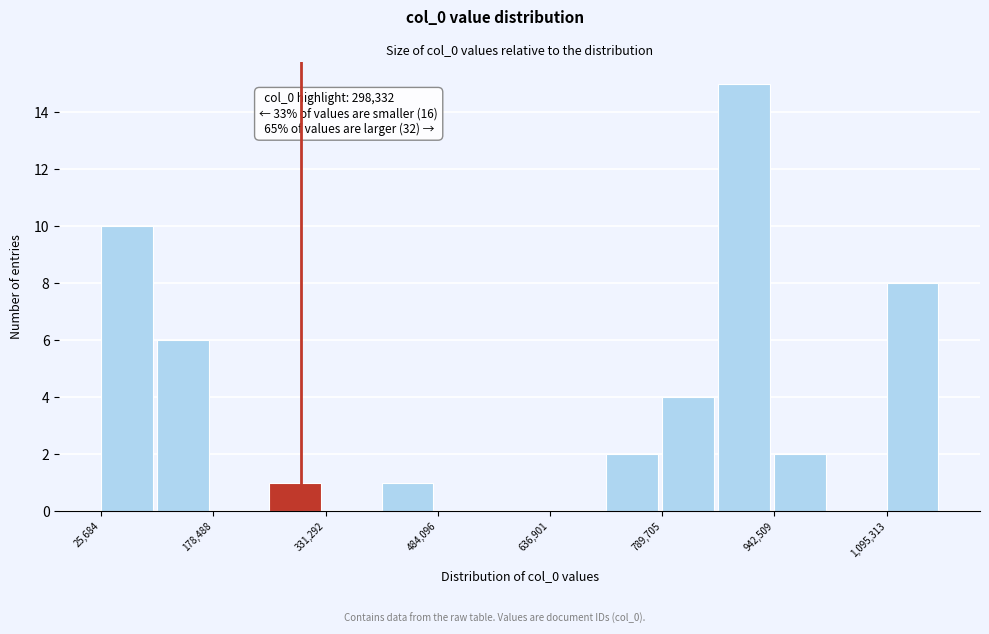

Read against the x-axis, roughly where is the centre of the tallest bar?

900000